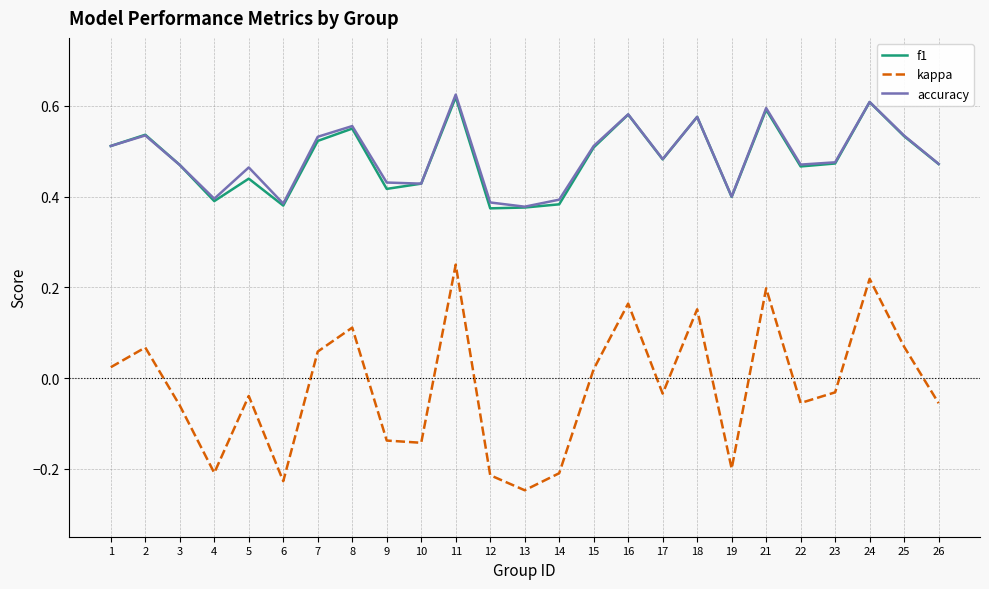

How many interior local valleys does the kappa series have?

7